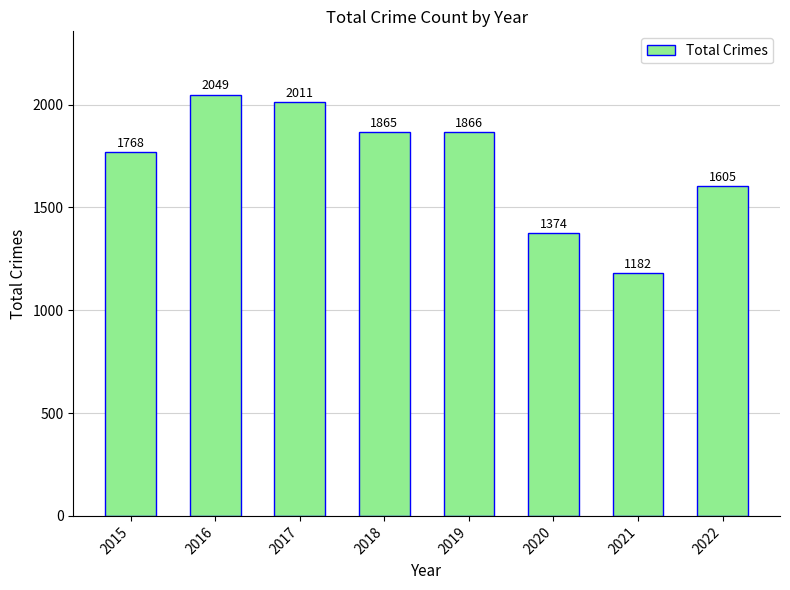

Reading left to right, what are all the values shown in this chart?

2015=1768	2016=2049	2017=2011	2018=1865	2019=1866	2020=1374	2021=1182	2022=1605